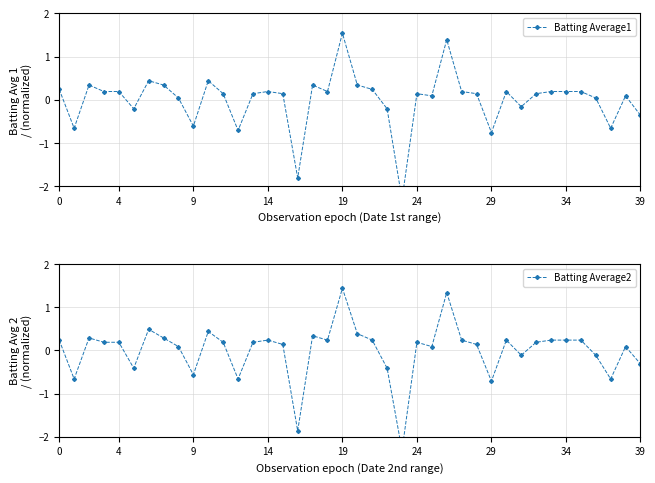

Is this an area chart (filled region under the line)?

No